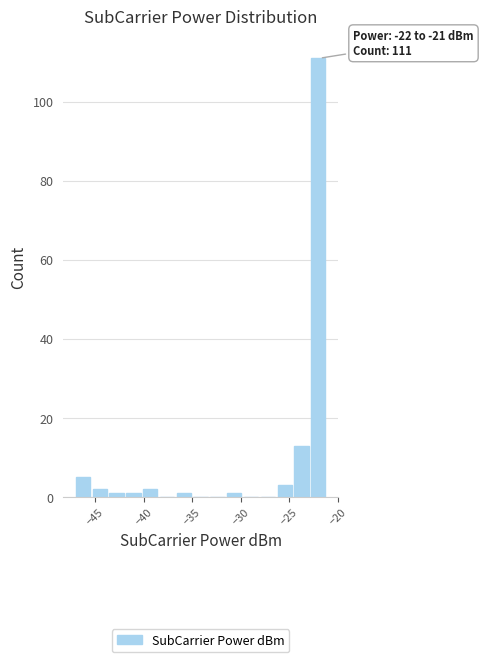

Read against the x-axis, roughly where is the centre of the tallest bar?

-22.0